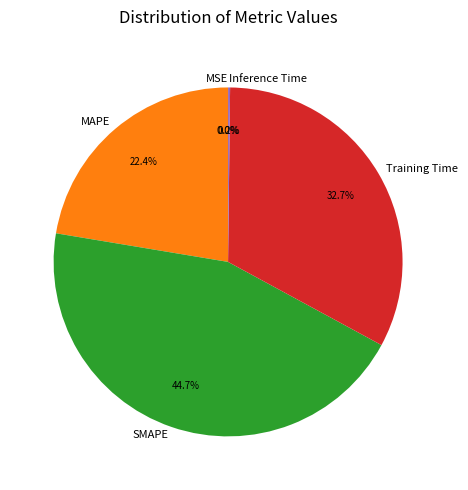

To the nearest percent, what is the average slice percentage?

20%